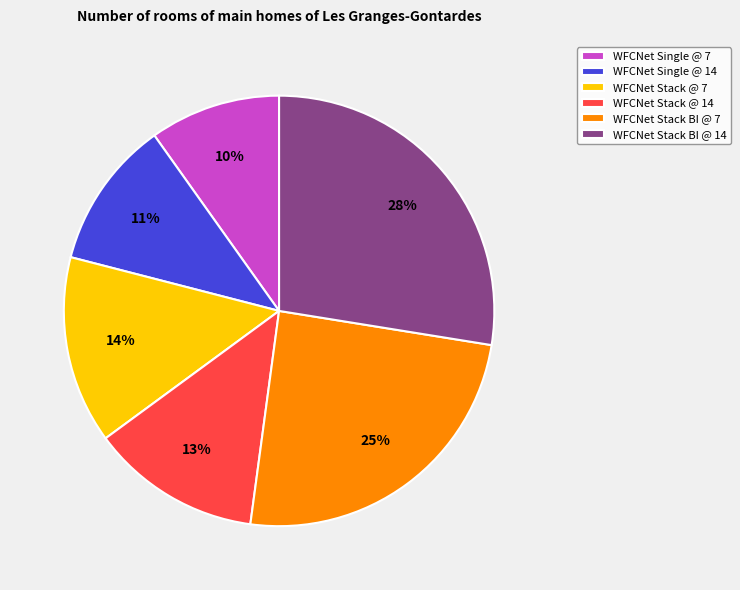

Is WFCNet Single @ 7 the majority of the pie?

No